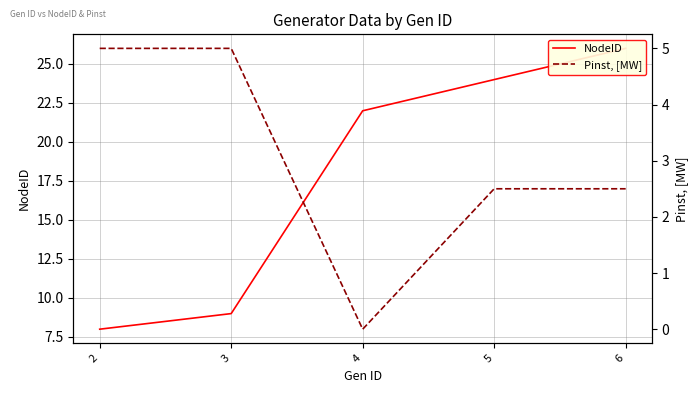

At how many categories does at least one series exceed 19?

3